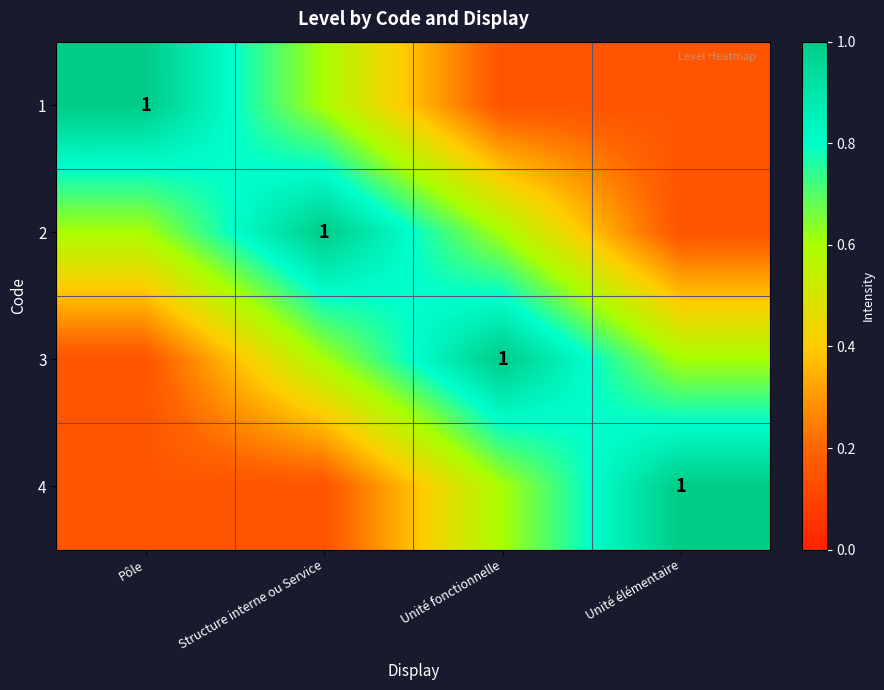

Which series has the widest spread of values?

1